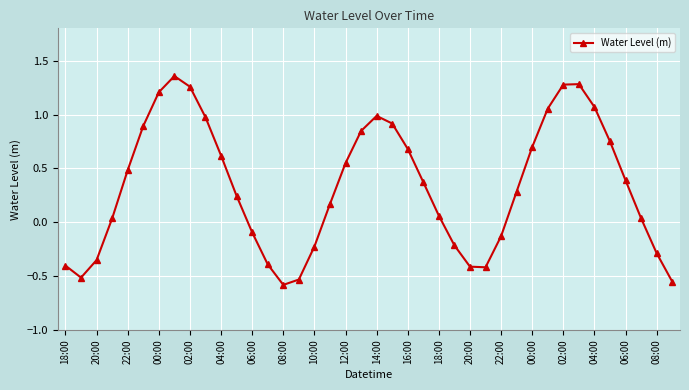

What is the difference between the maximum and minimum values?

1.9